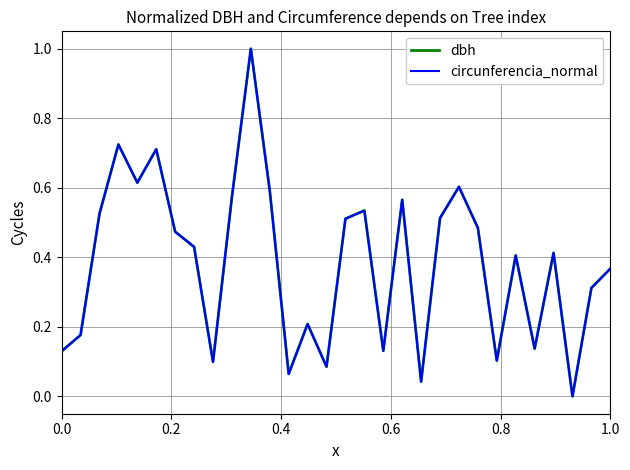

What is the maximum value for dbh?

1.0